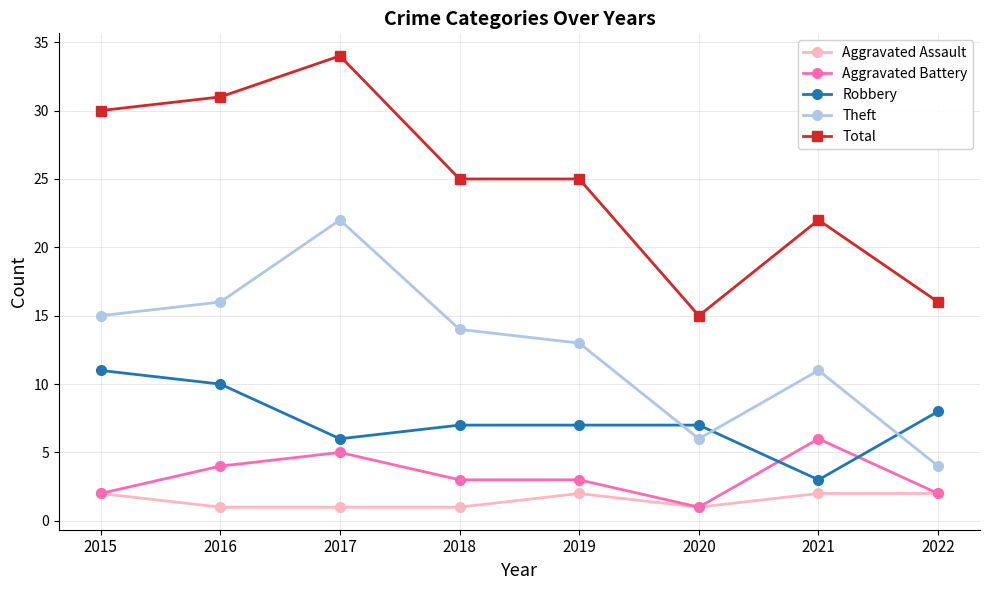

What is the difference between the Aggravated Battery values at 2015 and 2020?

1